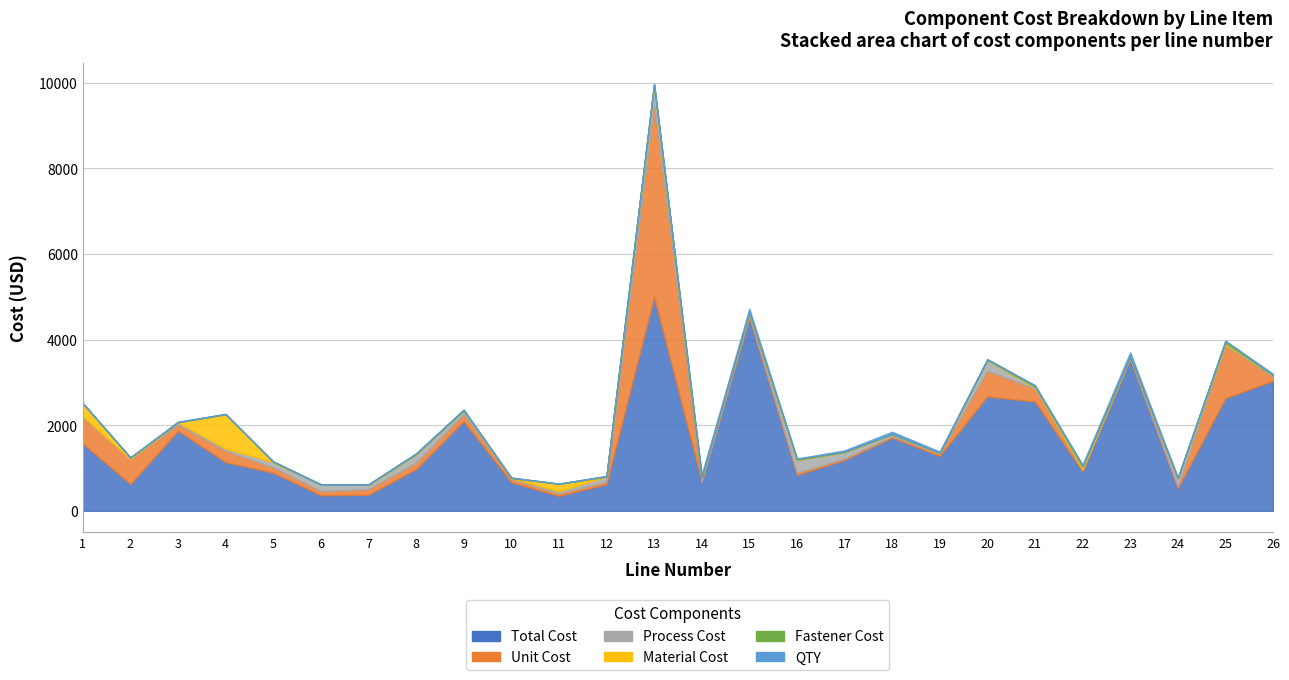

Read the Fastener Cost value at 23.

5.0